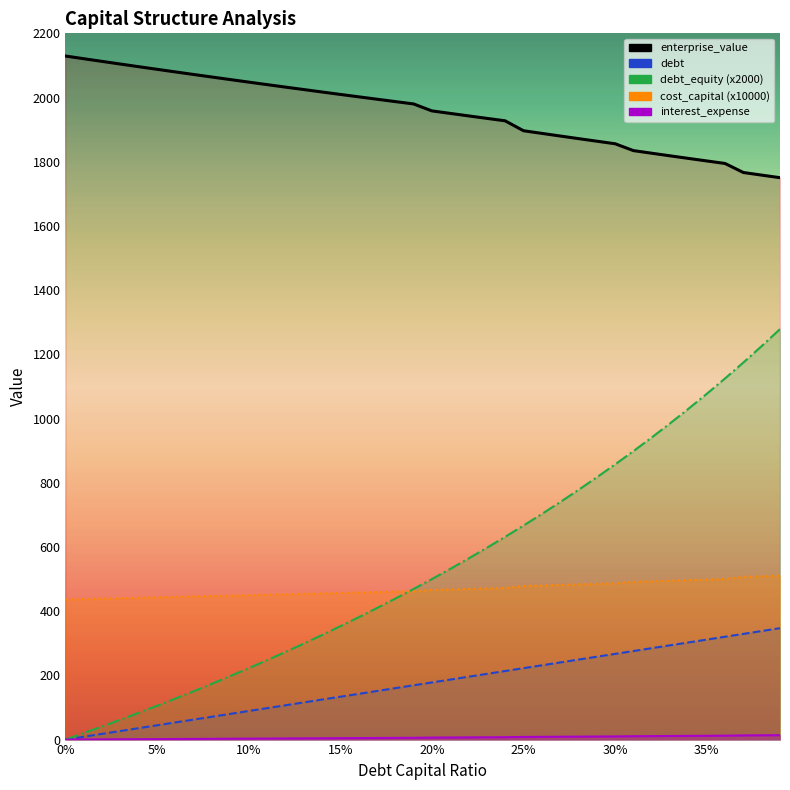

List the labels in order of enterprise_value value, smallest first.

0.39, 0.38, 0.37, 0.36, 0.35, 0.34, 0.33, 0.32, 0.31, 0.3, 0.29, 0.28, 0.27, 0.26, 0.25, 0.24, 0.23, 0.22, 0.21, 0.2, 0.19, 0.18, 0.17, 0.16, 0.15, 0.14, 0.13, 0.12, 0.11, 0.1, 0.09, 0.08, 0.07, 0.06, 0.05, 0.04, 0.03, 0.02, 0.01, 0.0